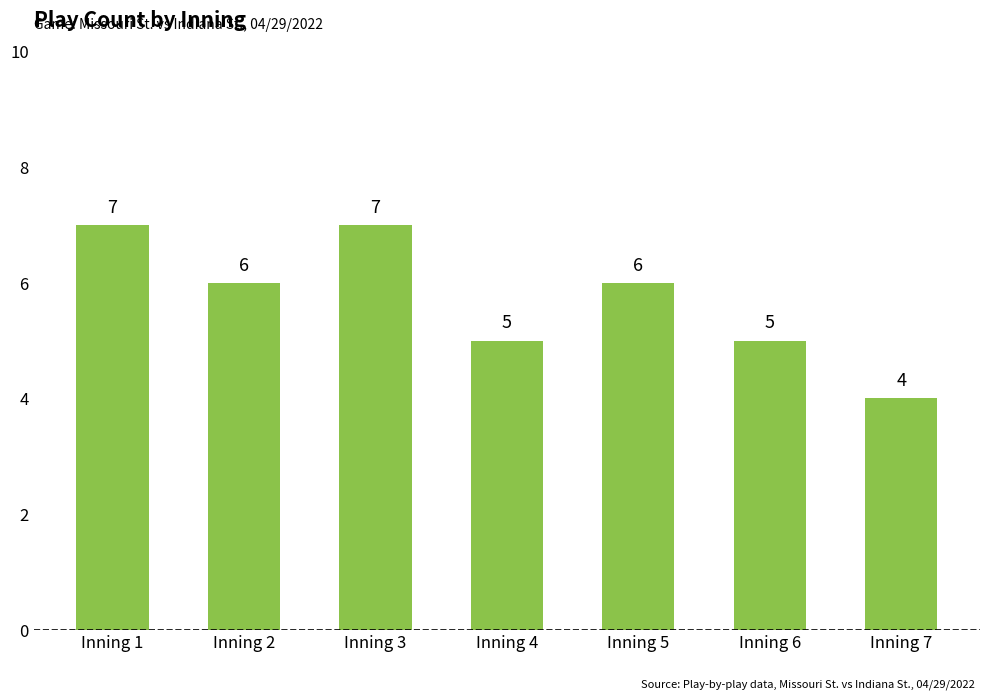

Is it true that the value at Inning 6 is 9?

False